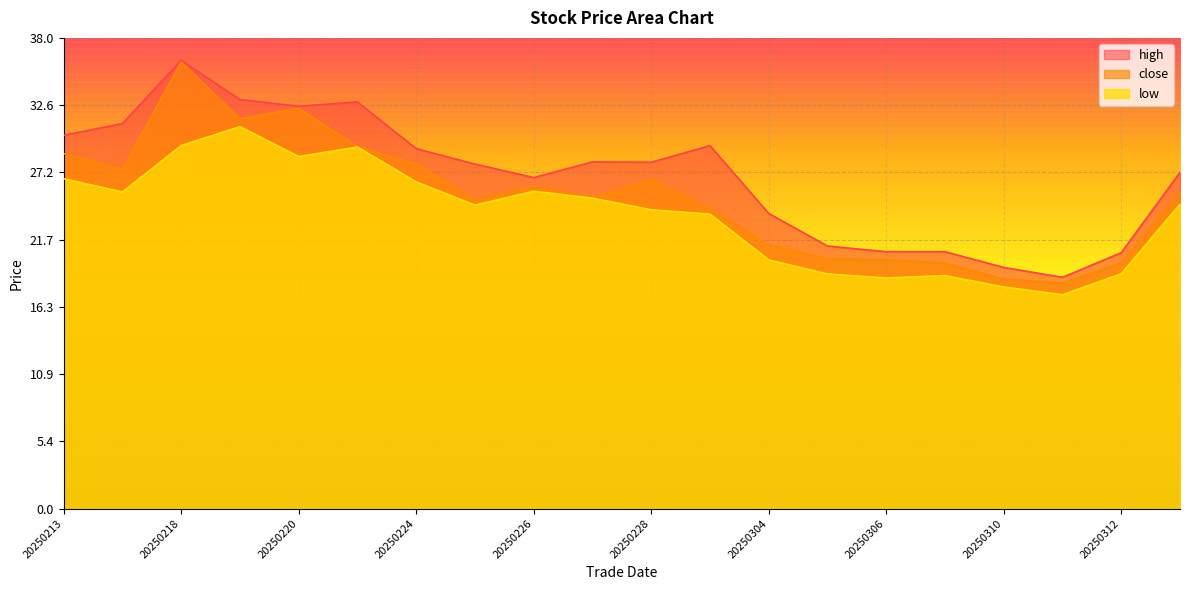

True or false: high and low cross at least once.

False